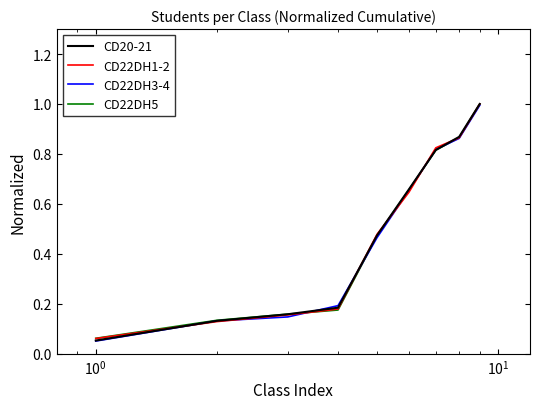

Which series has the widest spread of values?

CD20-21